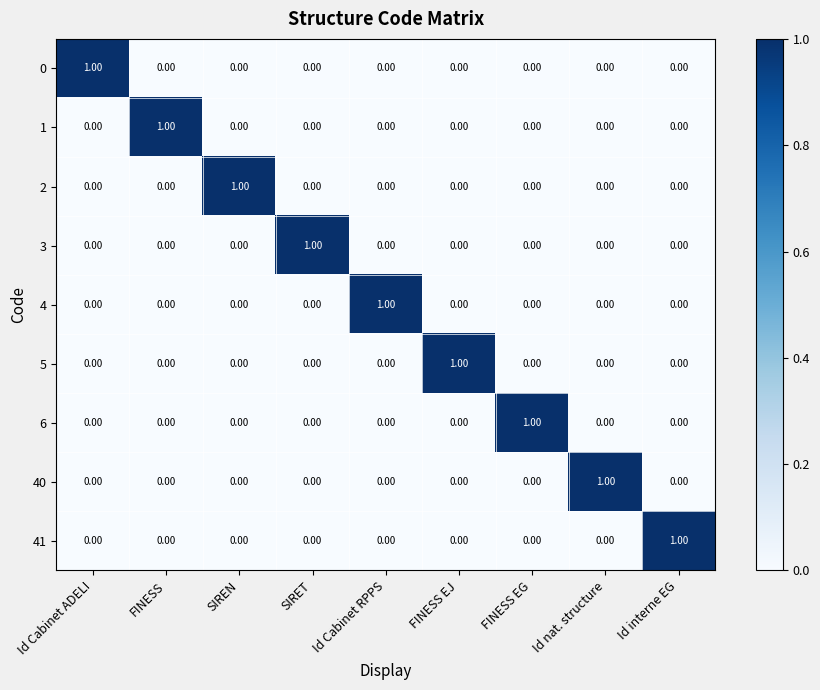

At how many categories does at least one series exceed 0?

9